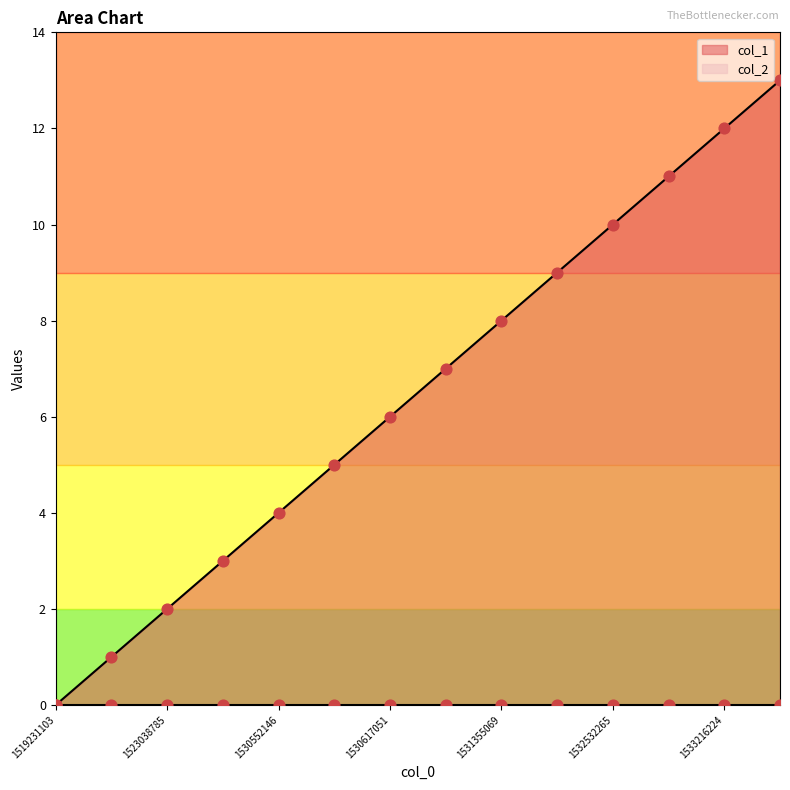

Between 1532452961 and 1530591717, which is larger?

1532452961